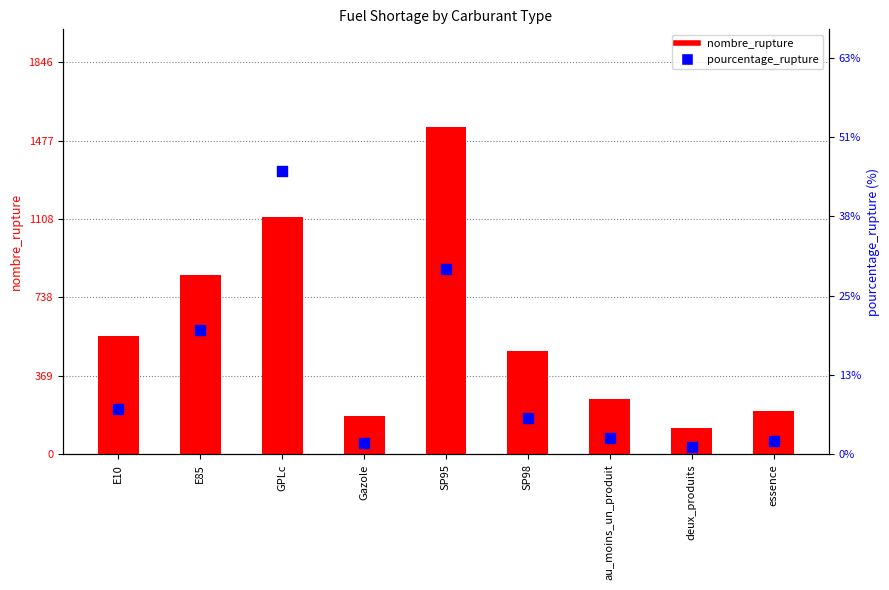

At how many categories does at least one series exceed 1303?

1